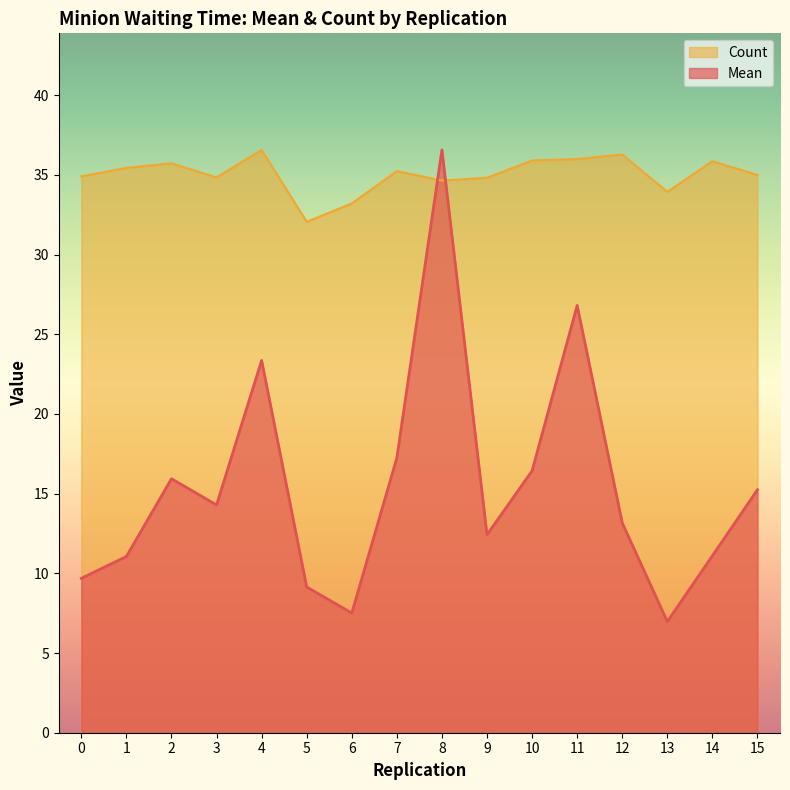

How many lines are shown in the chart?

2